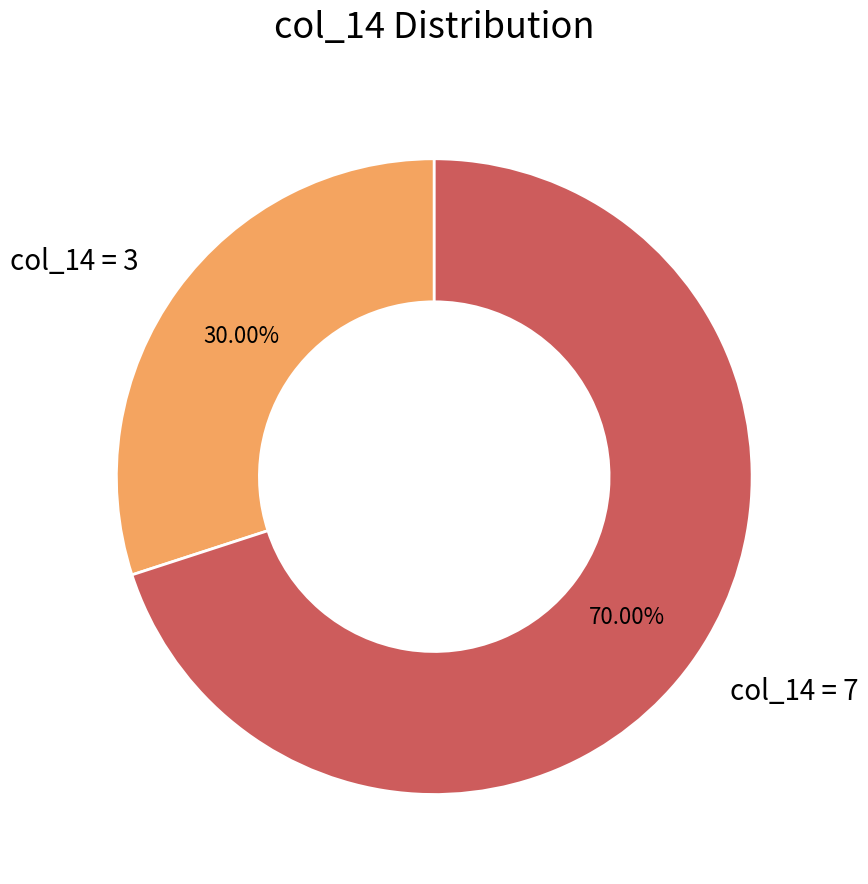

Is the sum of col_14 = 7 and col_14 = 3 greater than half?

Yes